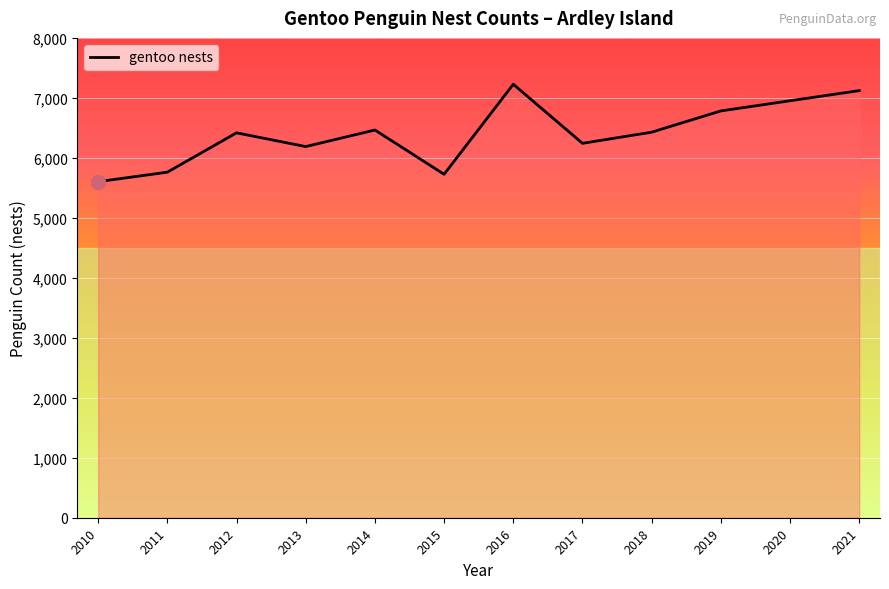

True or false: the data shows 6428.0 at 2018.

True